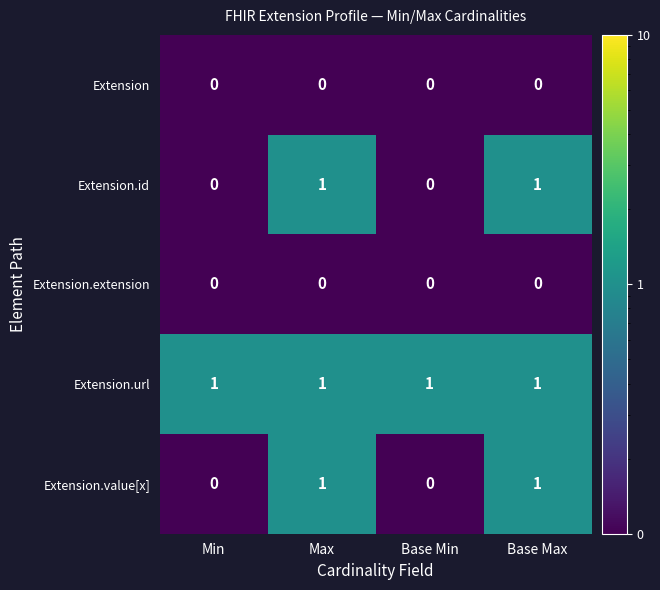

The value of Extension at Min is 0. True or false?

True